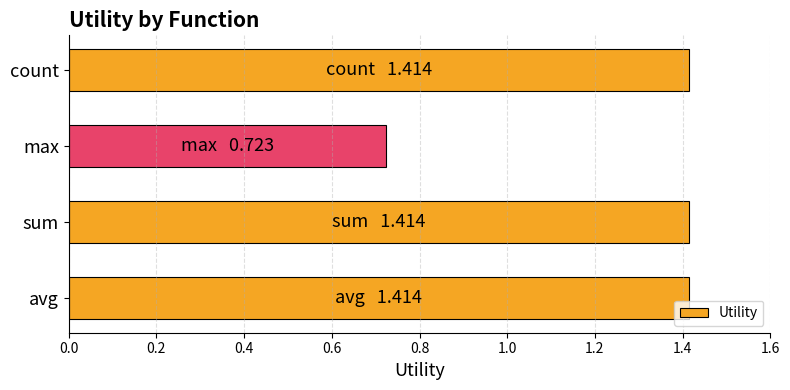

How many values are between 1 and 2?

3